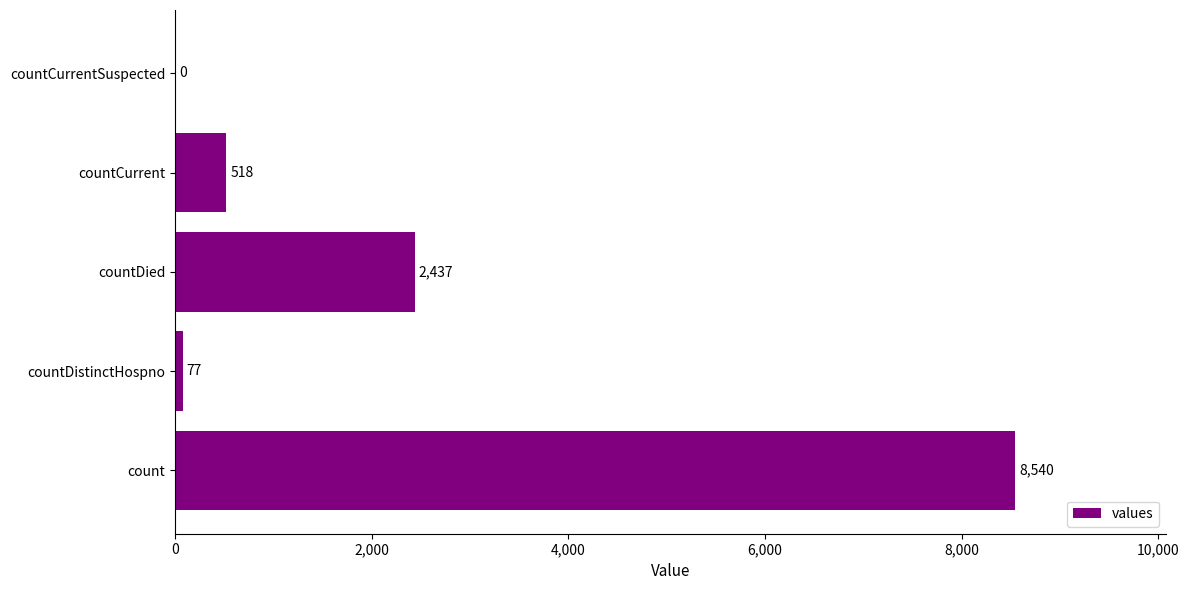

What is the change in value from count to countDistinctHospno?

-8463